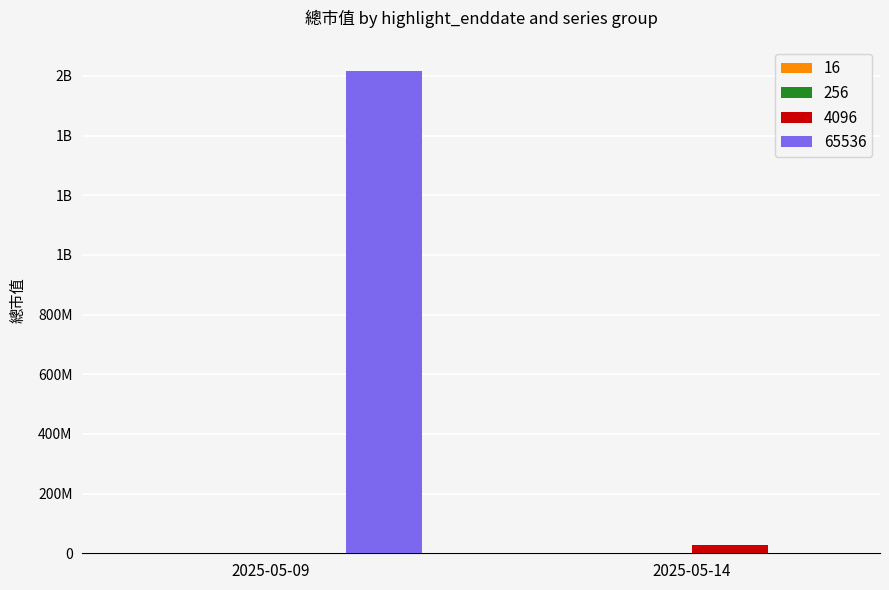

List the series in order of their peak value, highest first.

65536, 4096, 16, 256